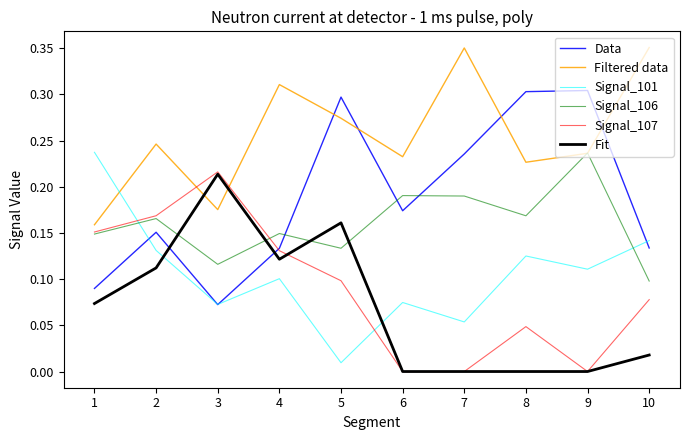

Does the chart display data point markers on the line(s)?

No